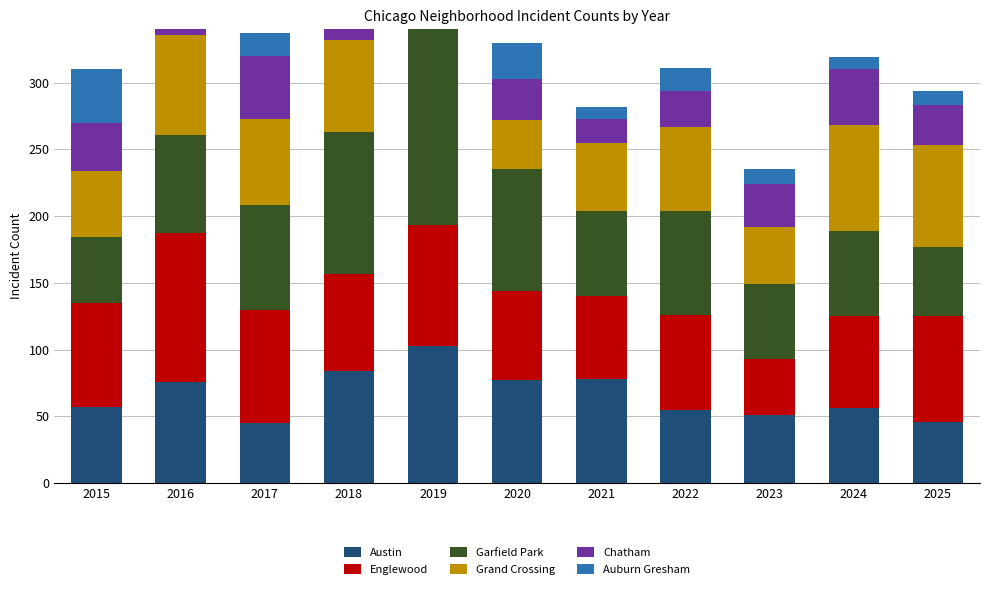

The value of Chatham at 2021 is 18. True or false?

True